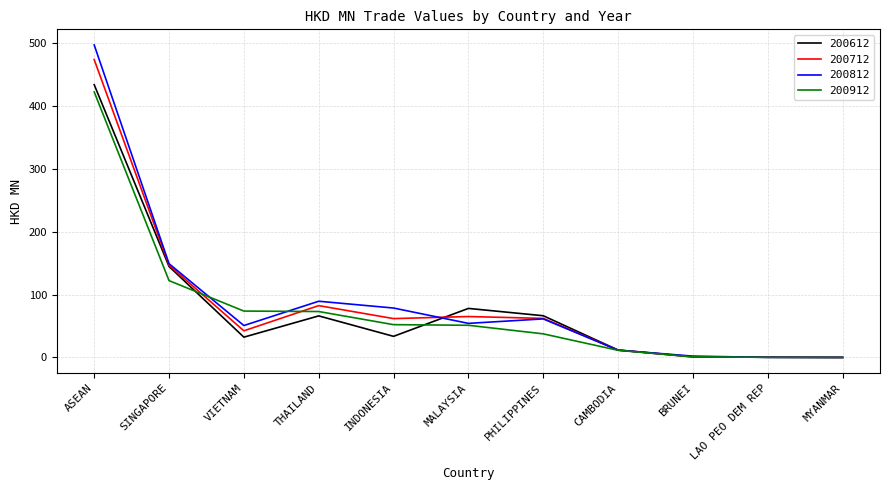

At which label does 200712 reach its peak?

ASEAN